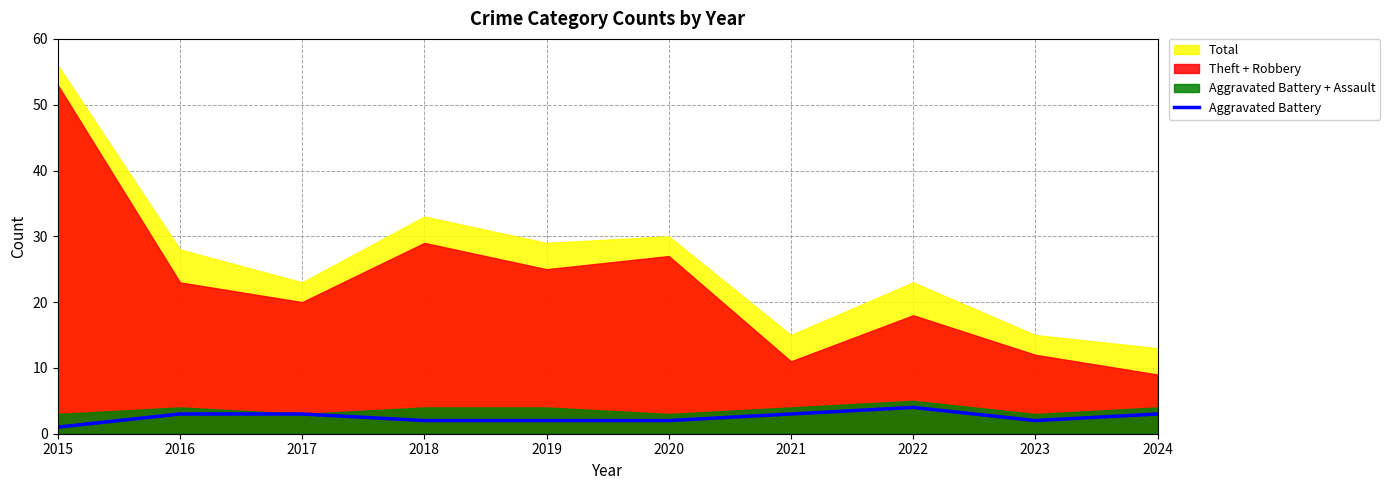

What is the value of the 6th point from the left?

2